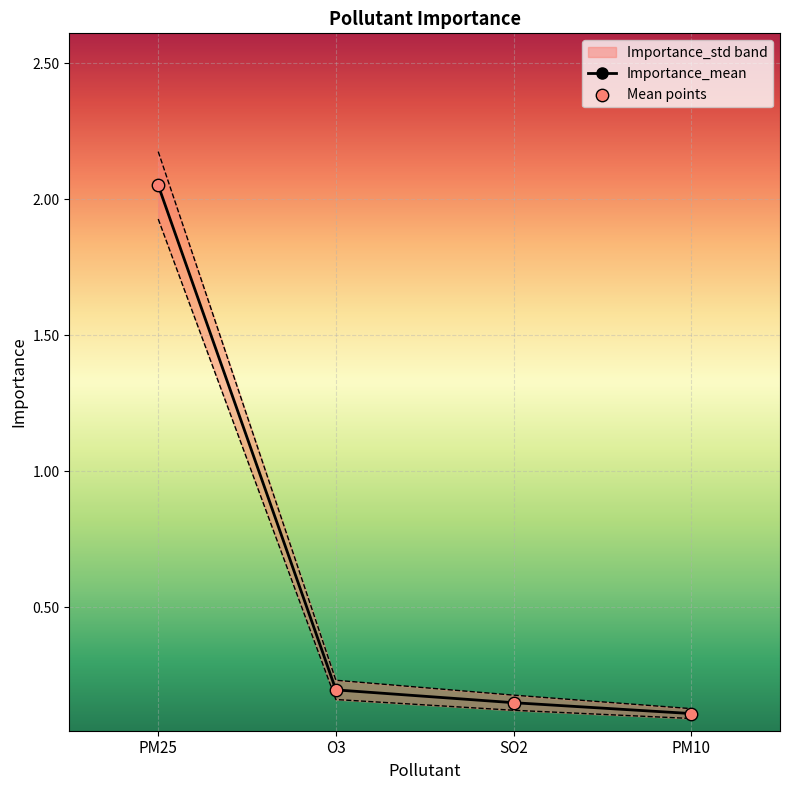

What is the total value across all series at PM25?

4.1